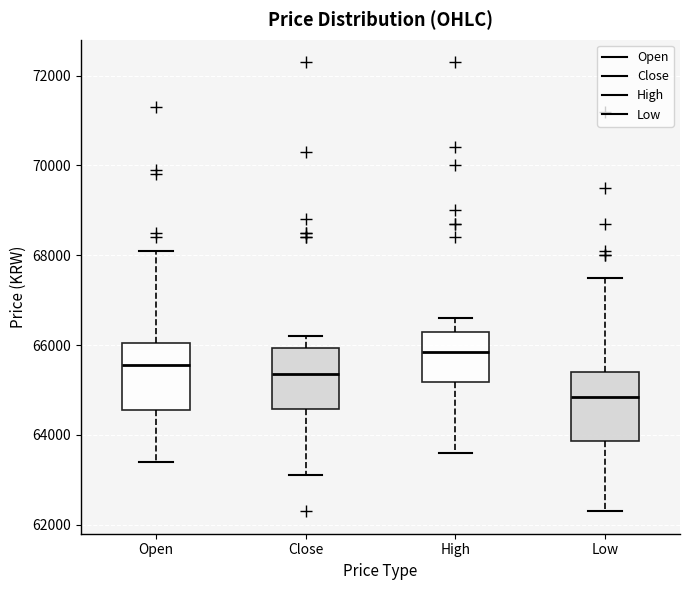

Where is the upper edge of the box for Open on the y-axis? The values are not printed on the chart, so give them approximately, as read against the axis.

66000